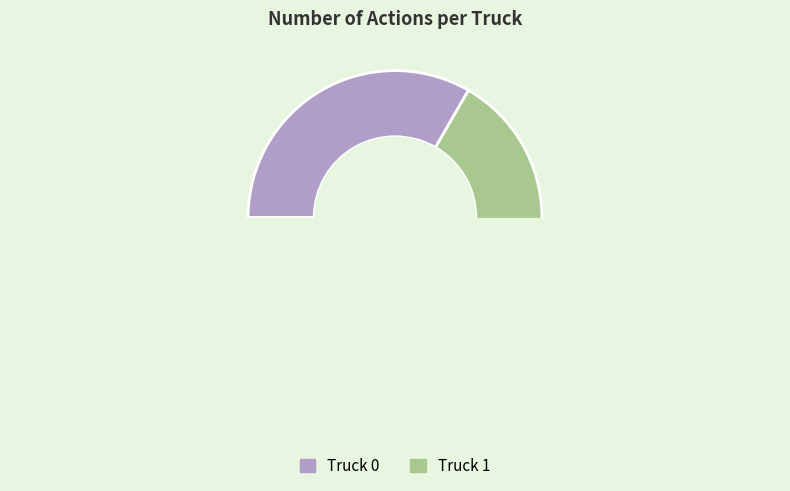

To the nearest percent, what is the average slice percentage?

50%